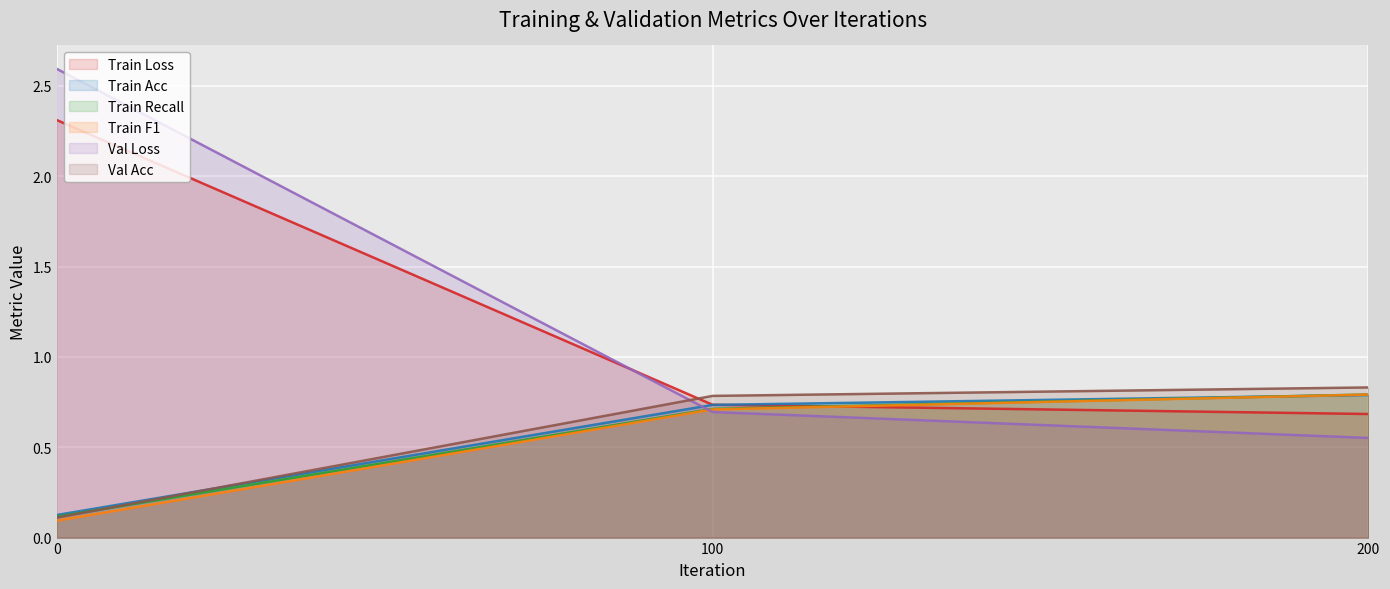

What is the difference between the maximum and second lowest values in the Val Loss series?

1.9